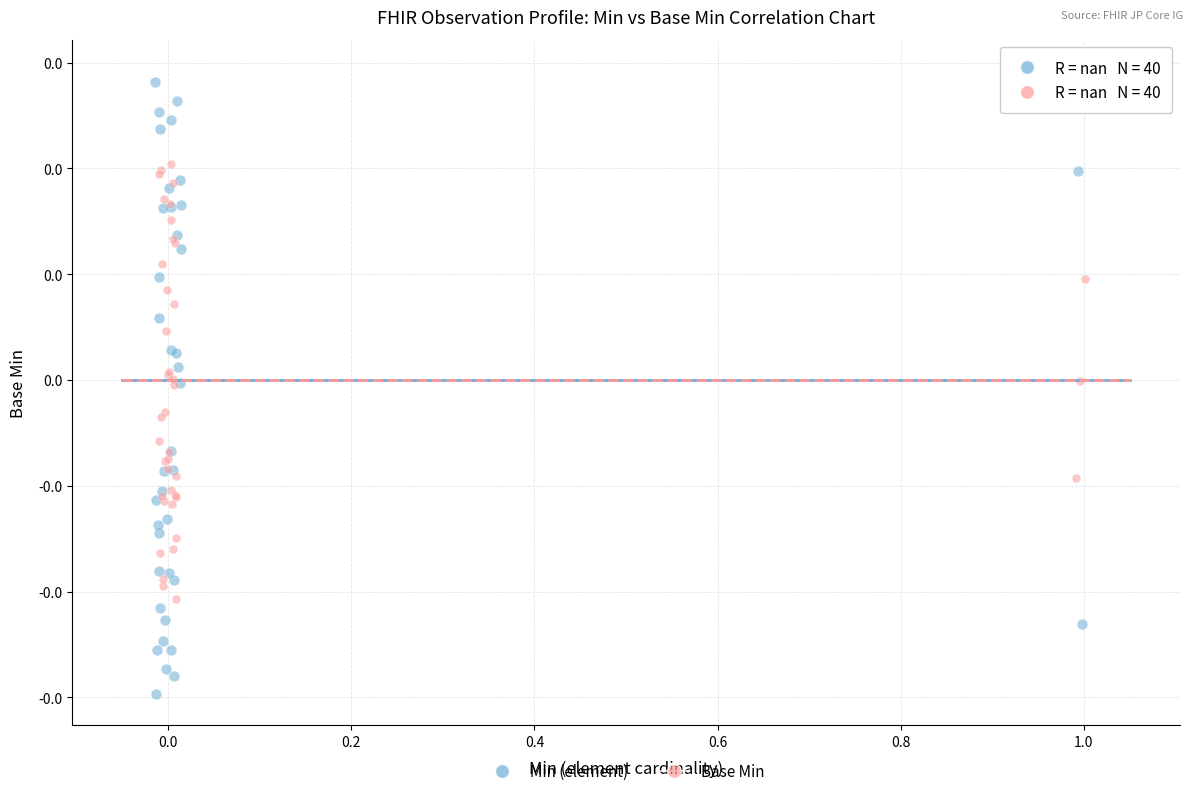

Which series contains the highest Y value?

Min (element)